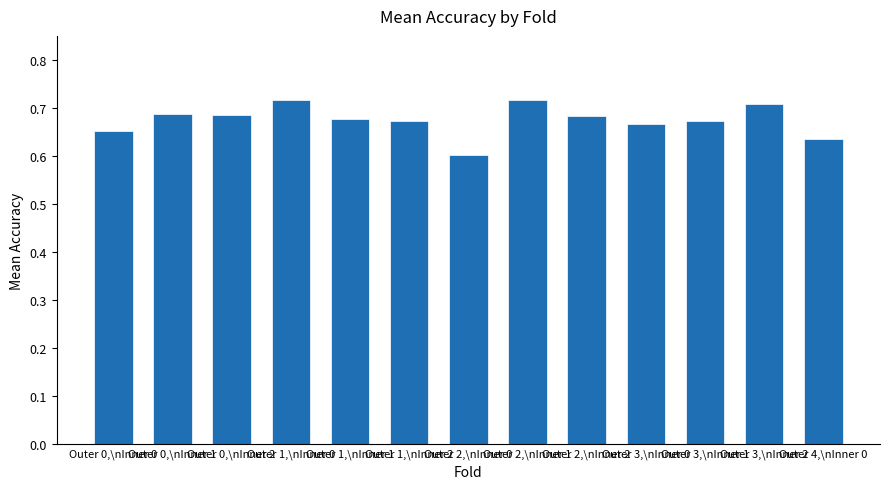

What is the sum of all values?

8.8